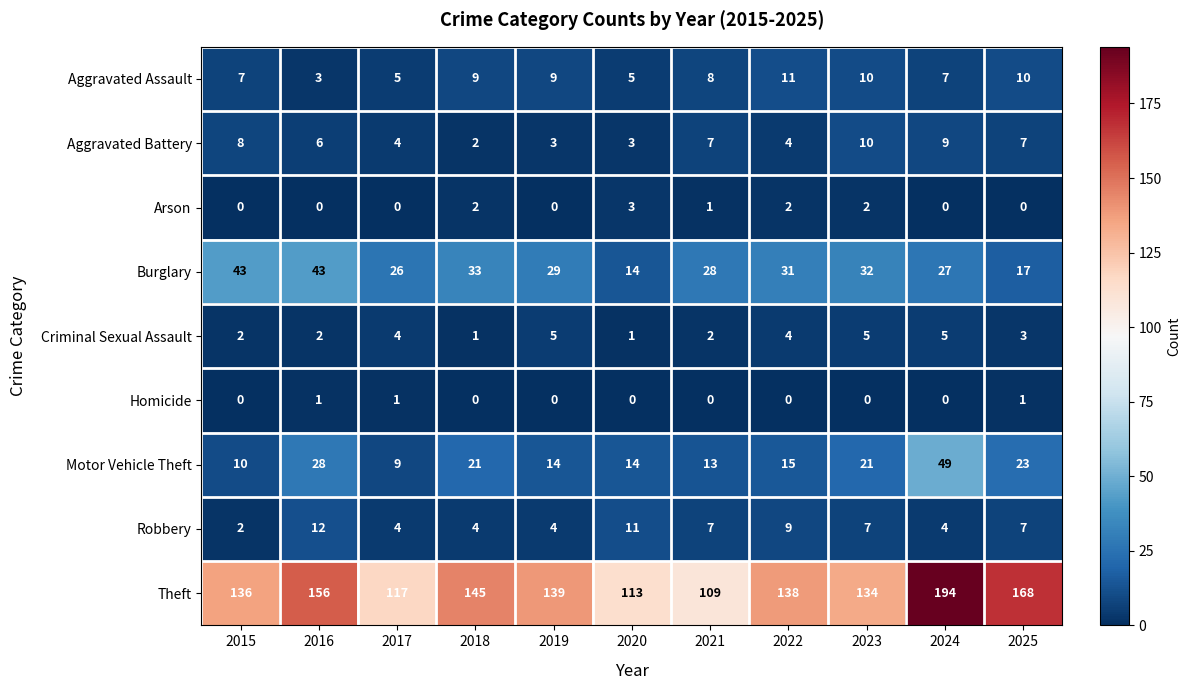

What value does the Aggravated Battery series have at 2015?

8